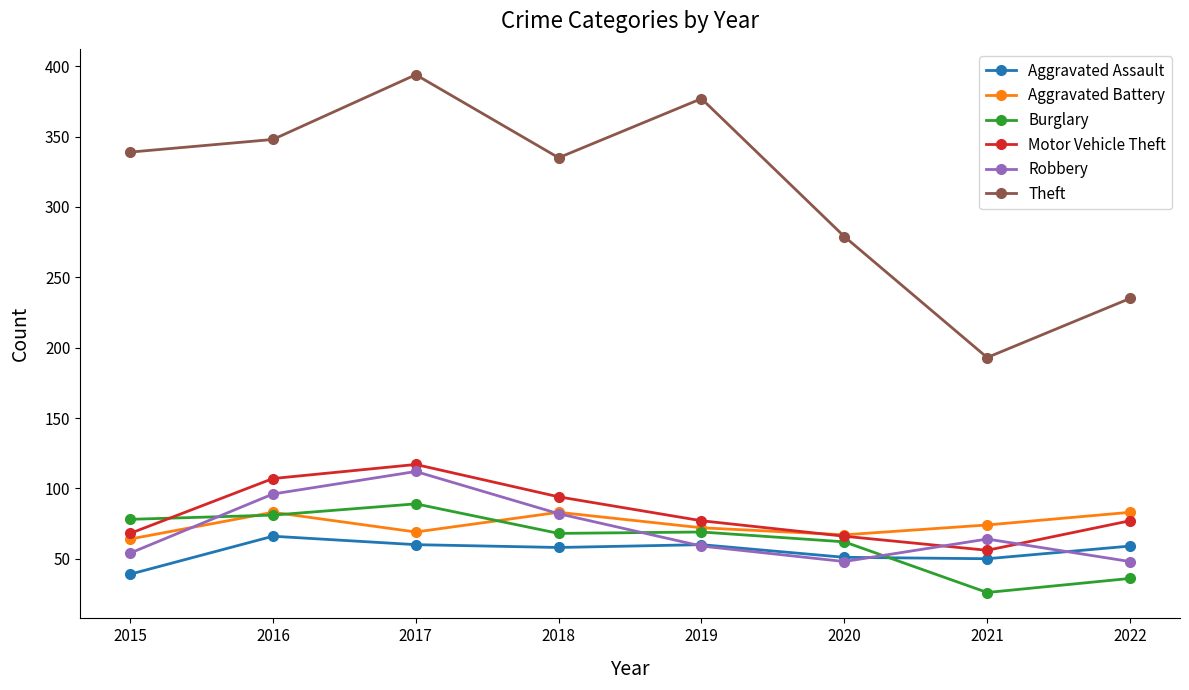

True or false: Aggravated Assault has a value of 50 at 2021.

True